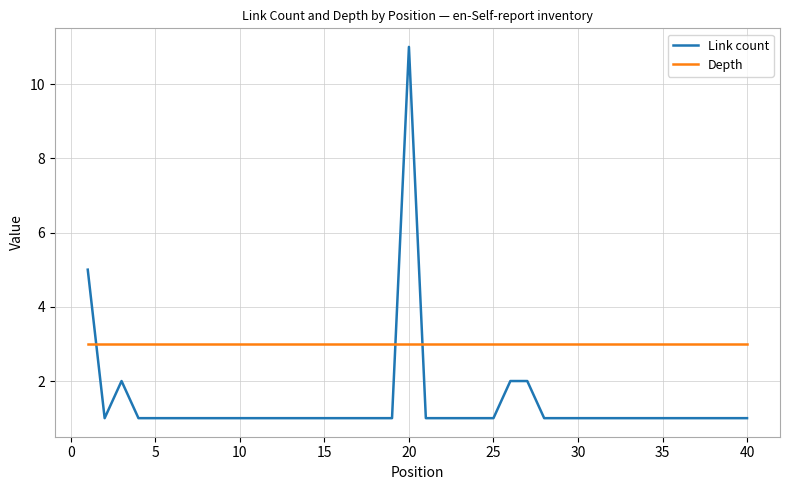

What is the maximum value shown in the chart?

11